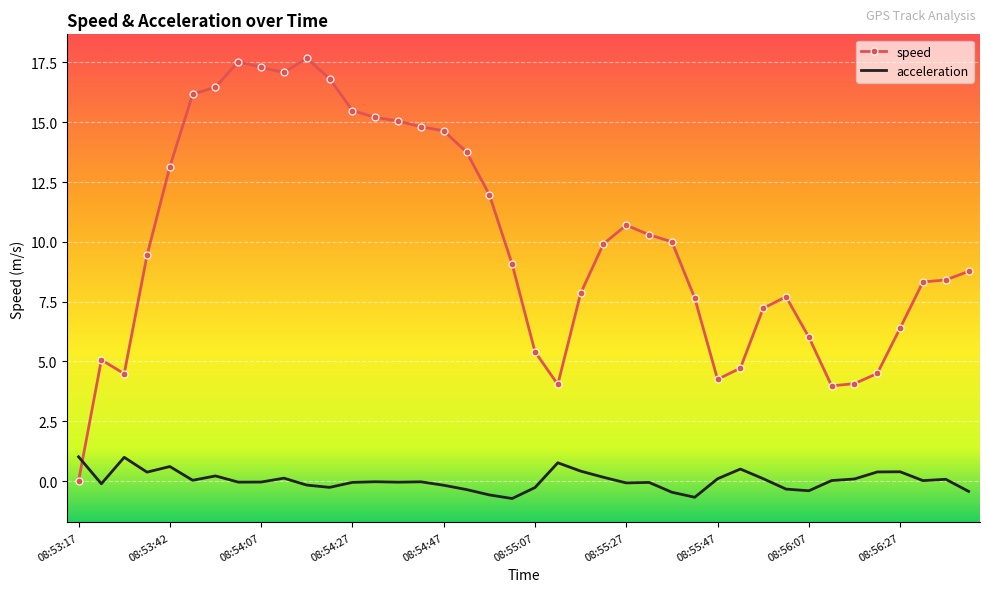

What are all the series names shown in the legend?

speed, acceleration